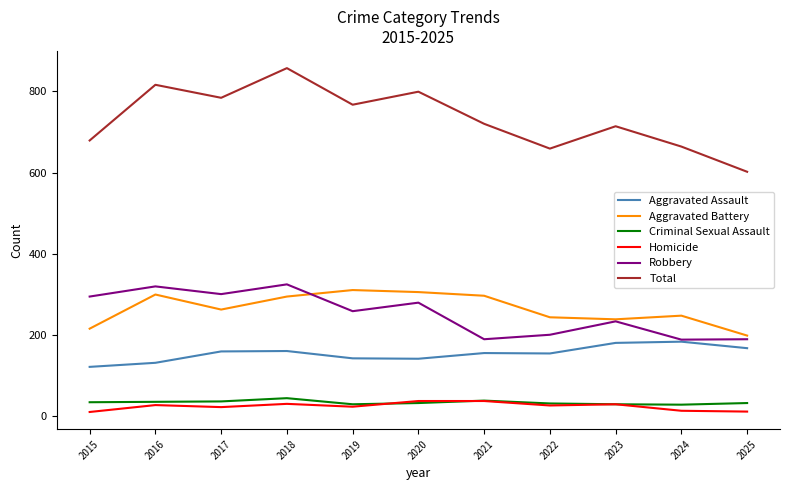

What value does the Aggravated Assault series have at 2017?

160